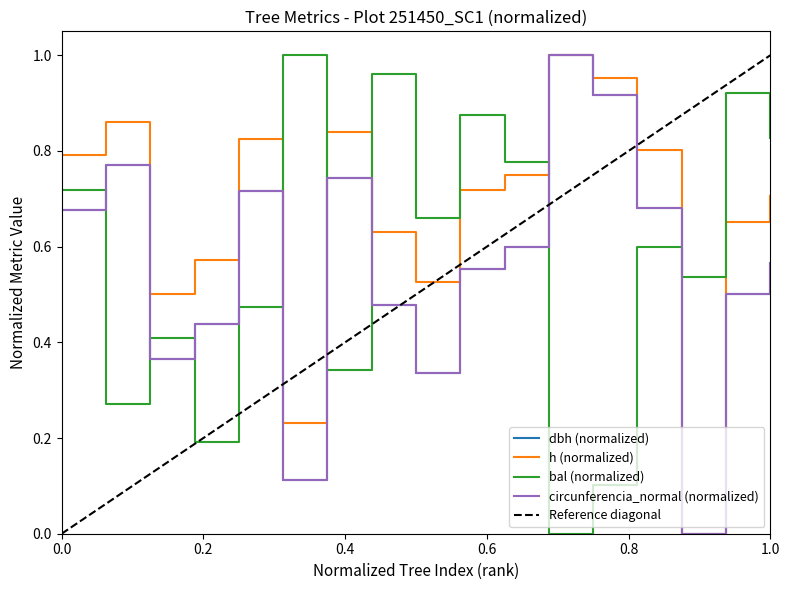

How many interior local peaks does the bal series have?

6